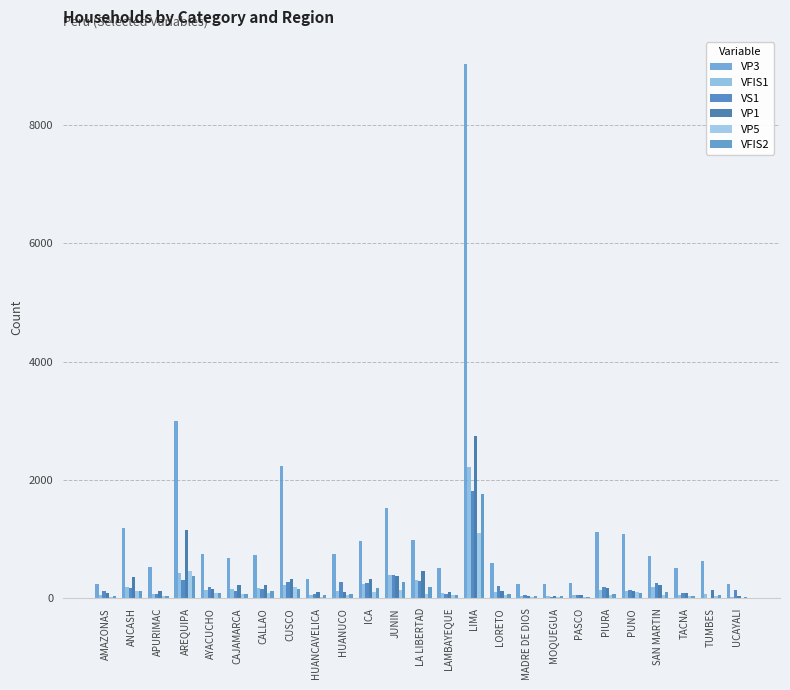

At which category is the sum across all series the highest?

LIMA